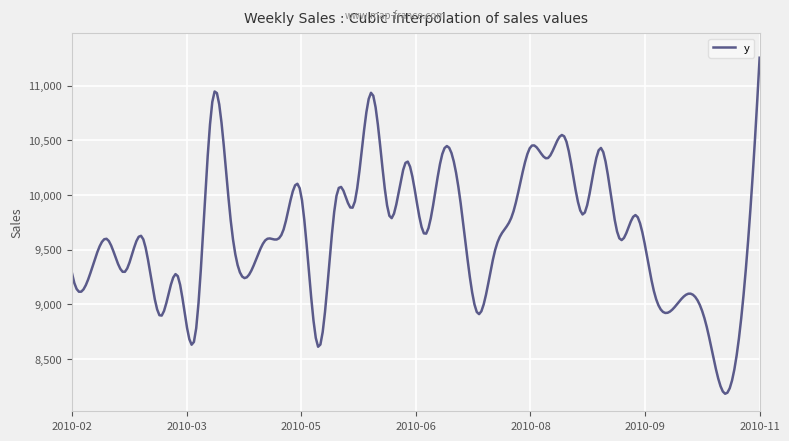

True or false: the data has more than 1 interior local peaks.

True